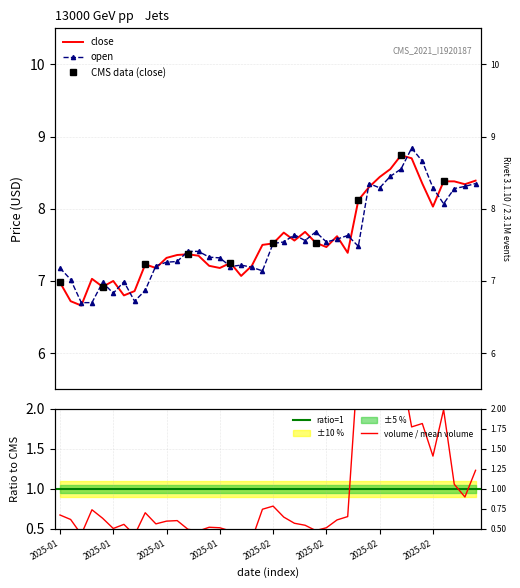

What is the value of the open point at the 33rd from the left?

8.6